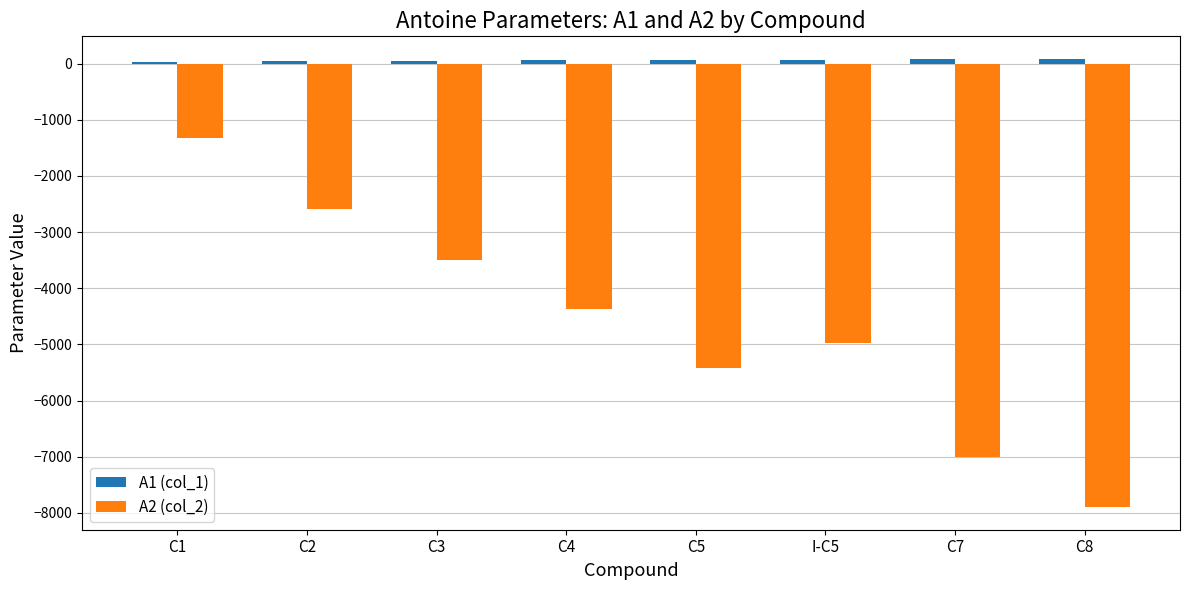

What is the minimum value shown in the chart?

-7900.2